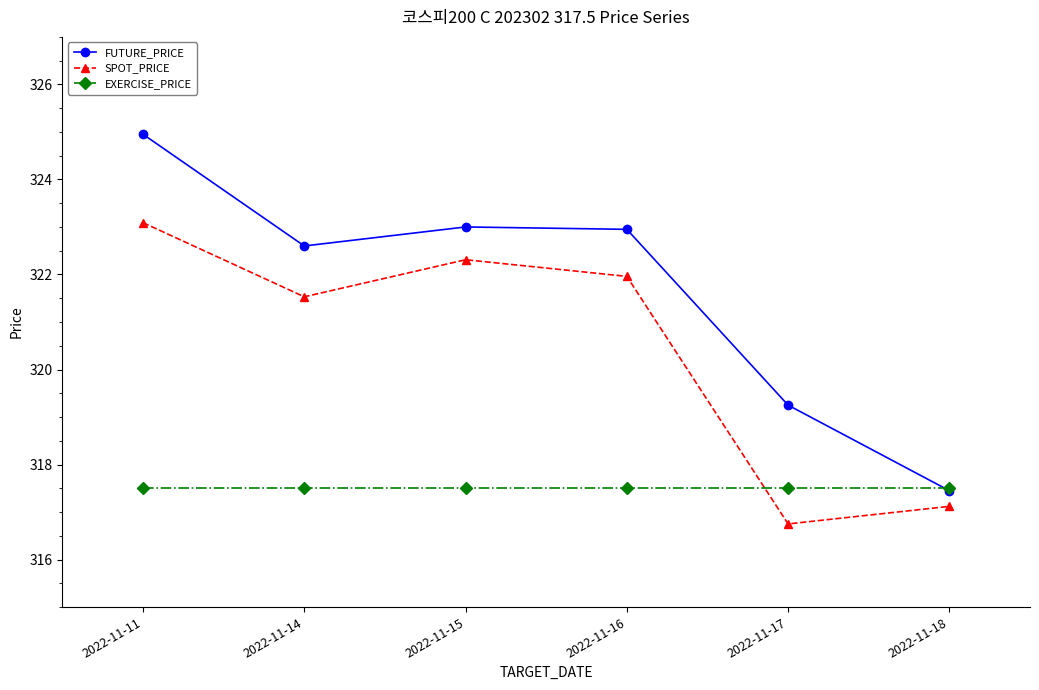

True or false: SPOT_PRICE has a value of 95.6 at 2022-11-18.

False